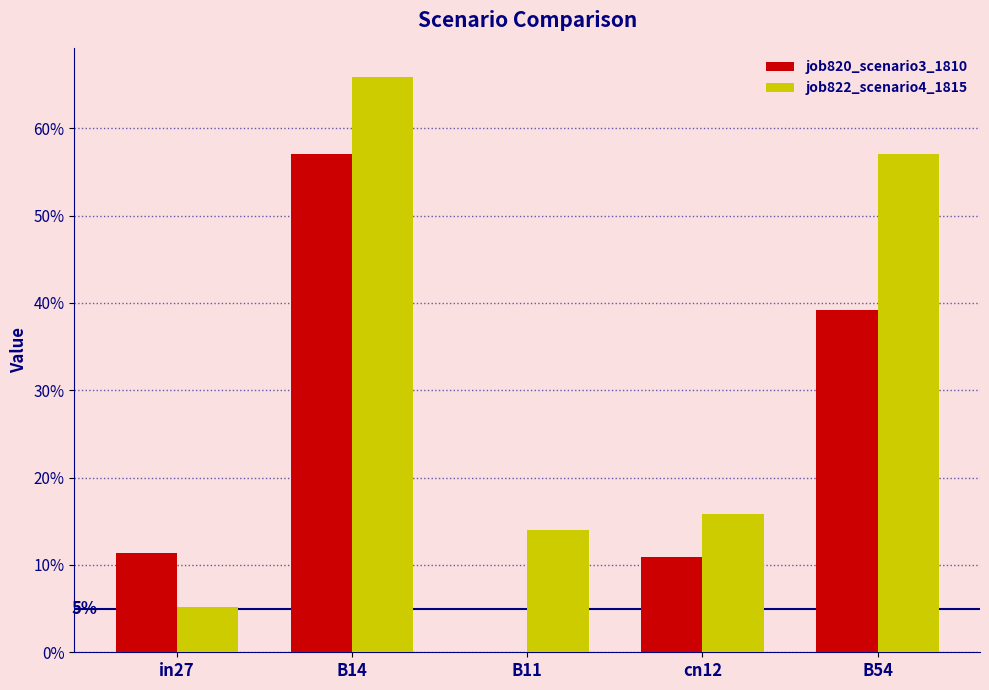

What are all the series names shown in the legend?

job820_scenario3_1810, job822_scenario4_1815